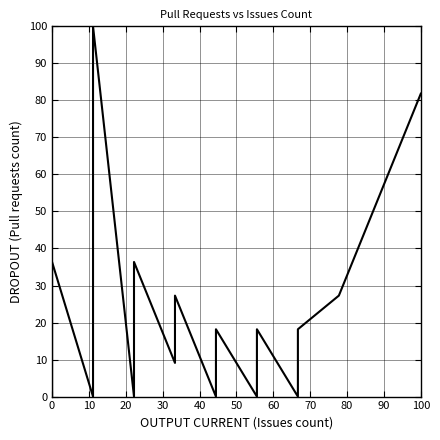

What is the average value?

14.3